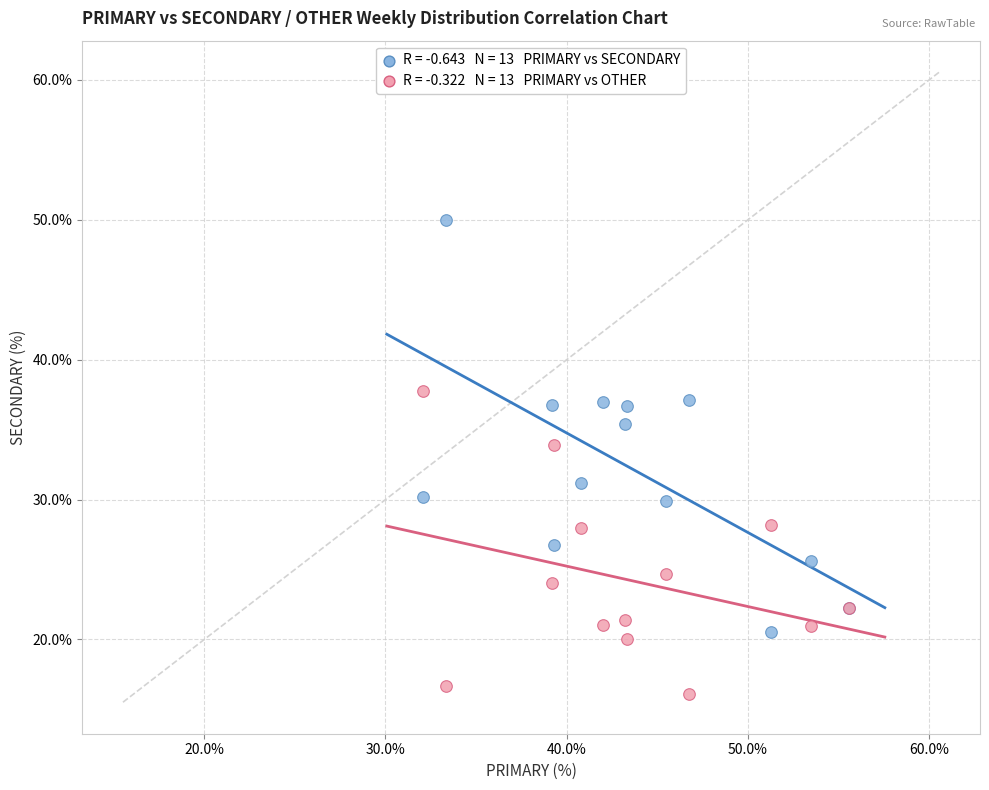

Across all series, what Y value is closest to 33?

33.9